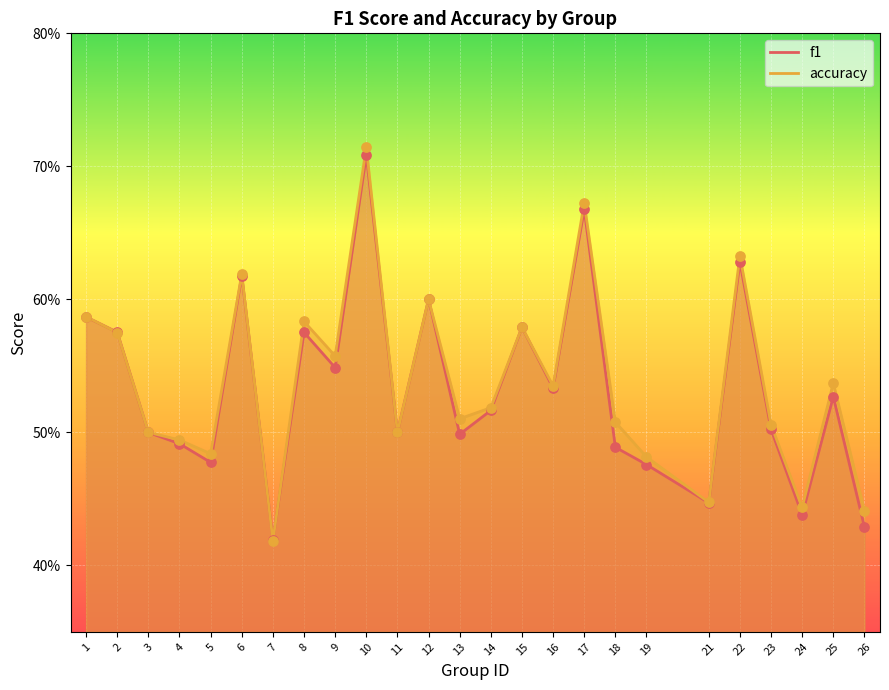

Which series has the largest Y range (max minus min)?

accuracy